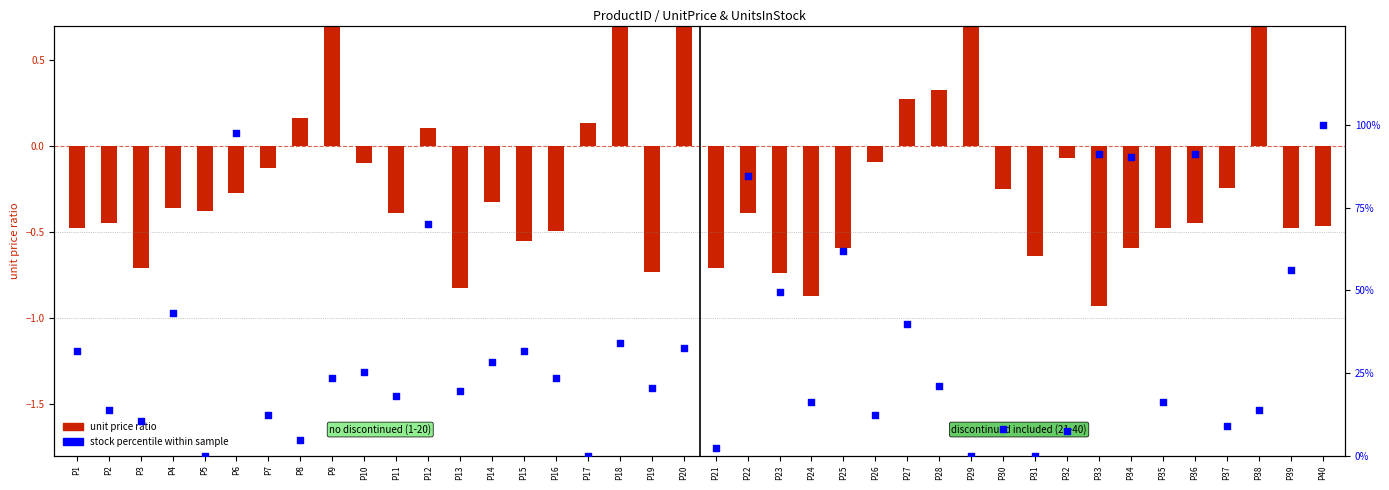

Which series has the largest Y range (max minus min)?

stock pct